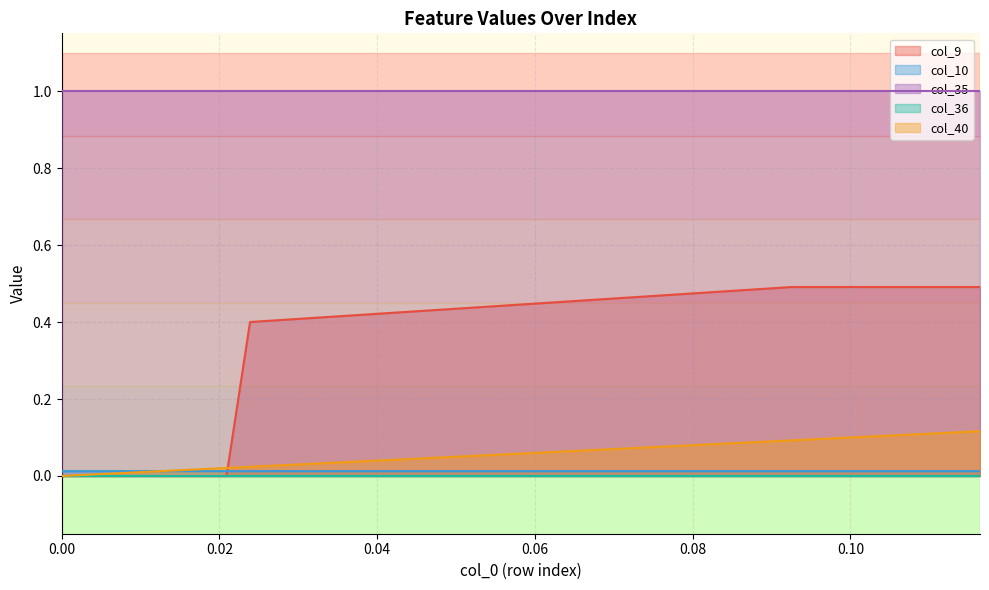

Which series has the largest range (max minus min)?

col_9